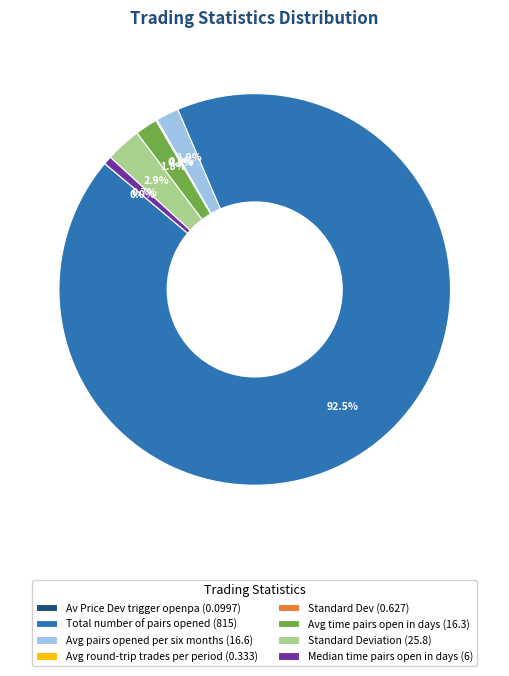

Which slice is the largest?

Total number of pairs opened (815)